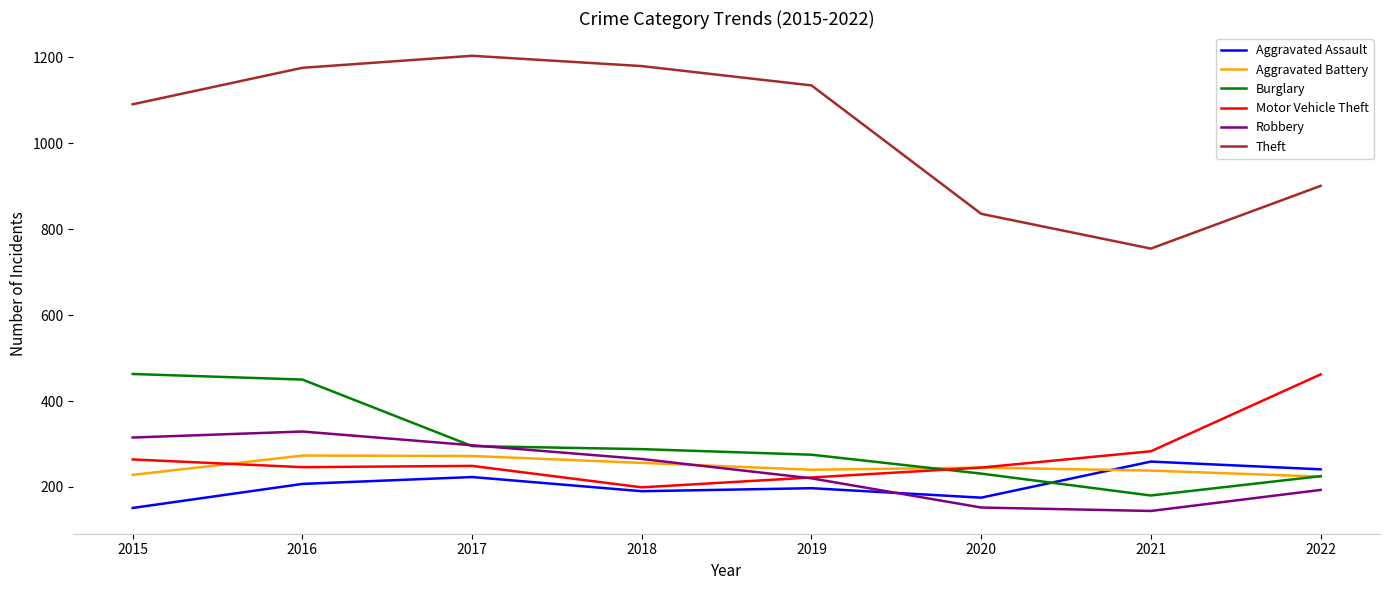

Which series has the widest spread of values?

Theft